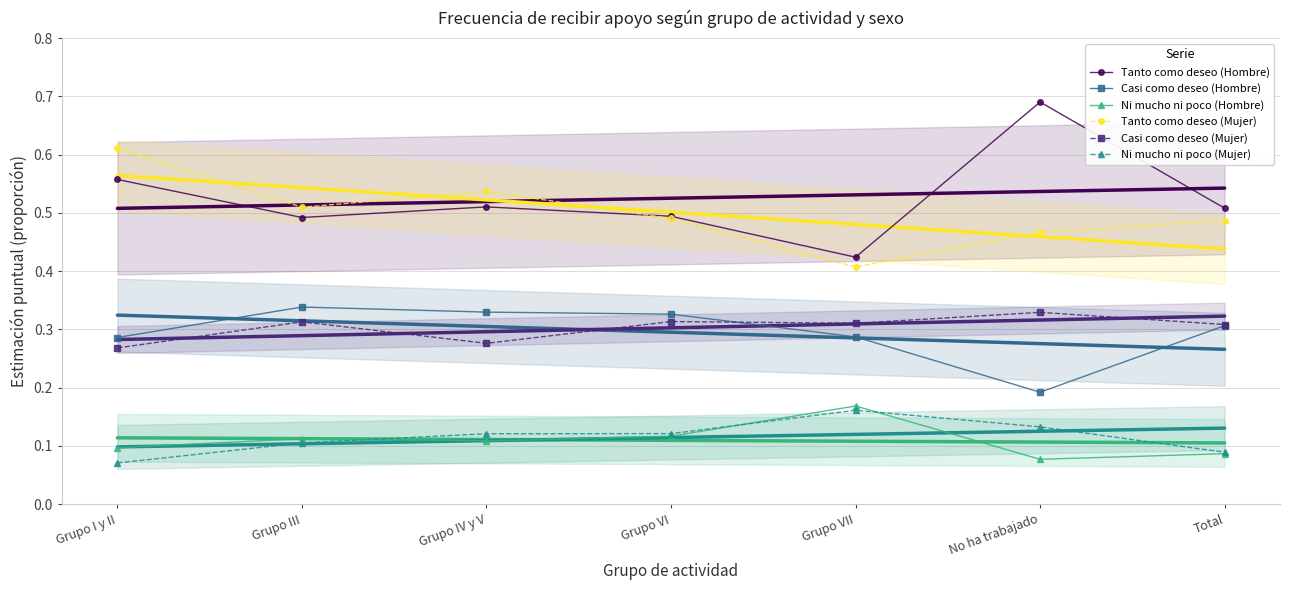

Which has a higher value, Grupo VII or No ha trabajado?

No ha trabajado